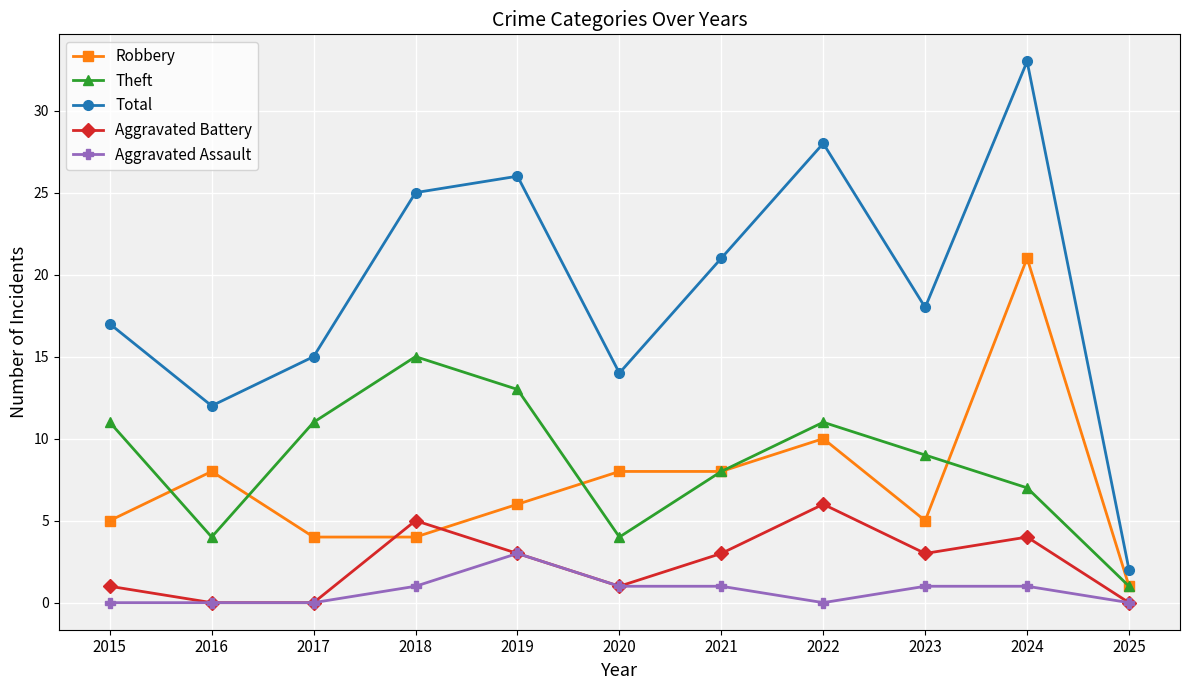

Is it true that Aggravated Battery equals 8 at 2018?

False